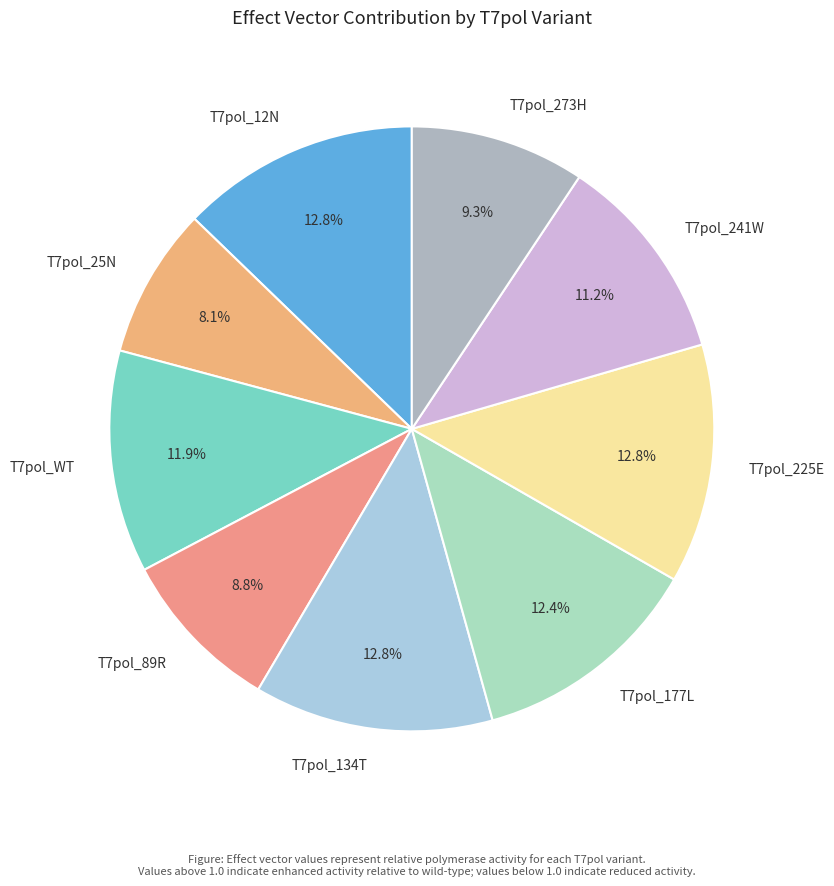

Combined, what portion of the pie is T7pol_273H and T7pol_241W?

20.5%